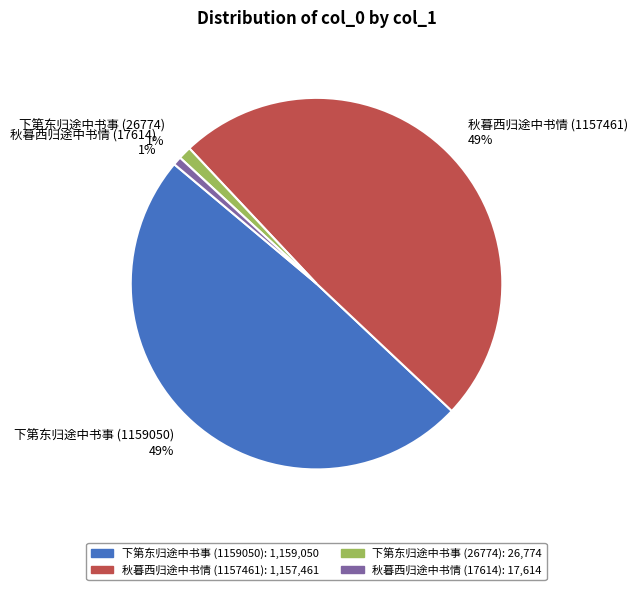

Which has a higher value, 下第东归途中书事 (26774) or 下第东归途中书事 (1159050)?

下第东归途中书事 (1159050)